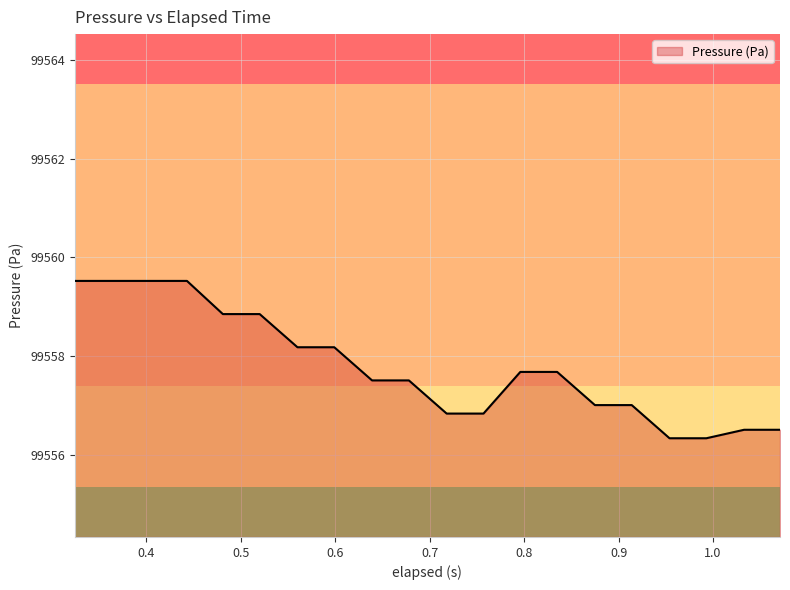

Does the chart display data point markers on the line(s)?

No